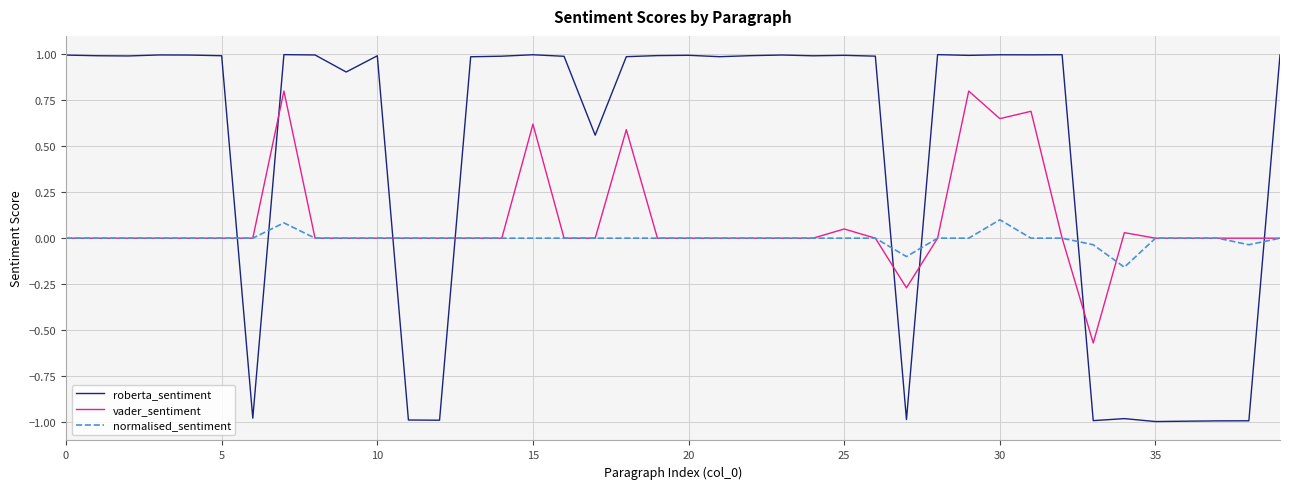

What is the maximum value for vader_sentiment?

0.8